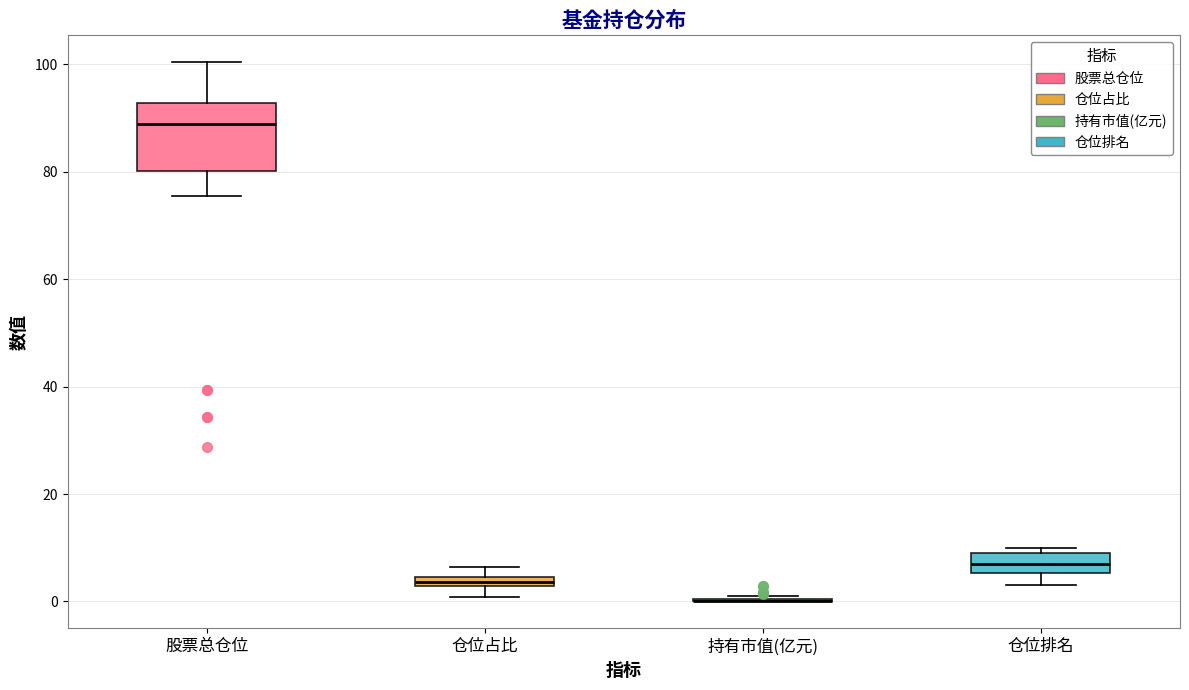

Which box is the tallest, from its lower edge to its upper edge?

股票总仓位